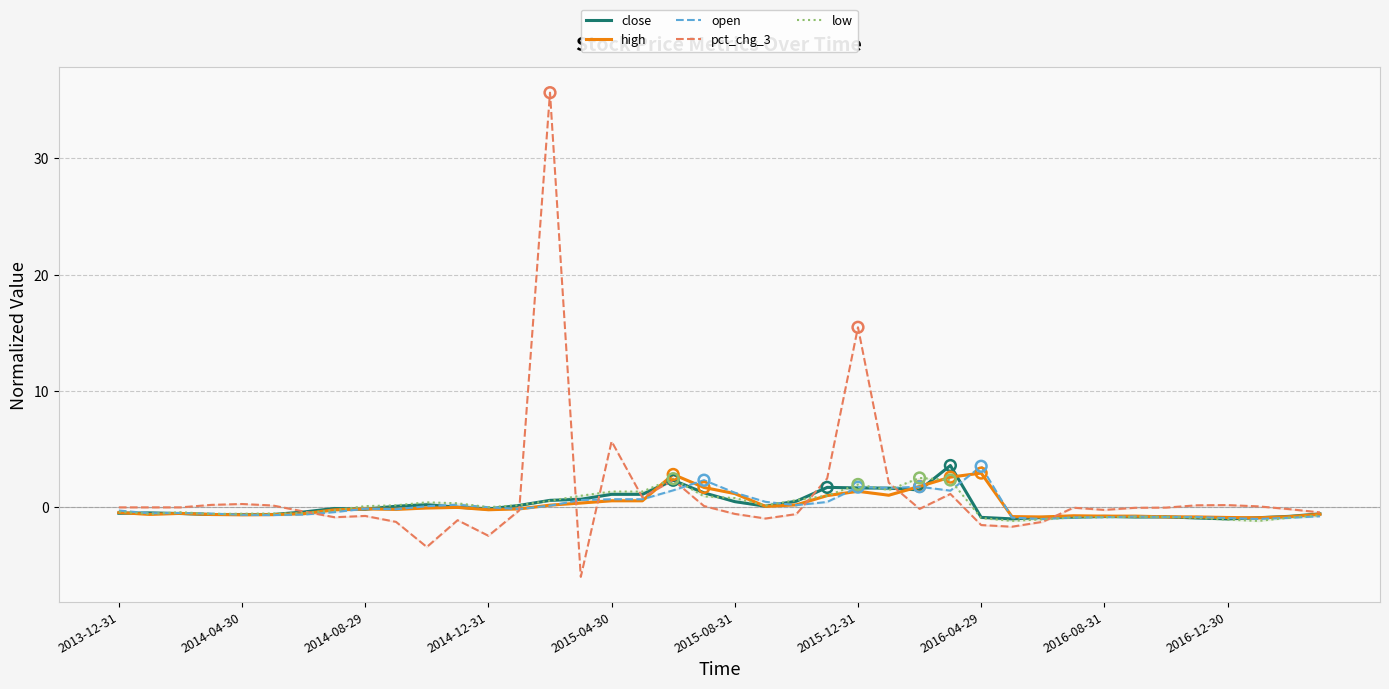

At which category is the sum across all series the highest?

14